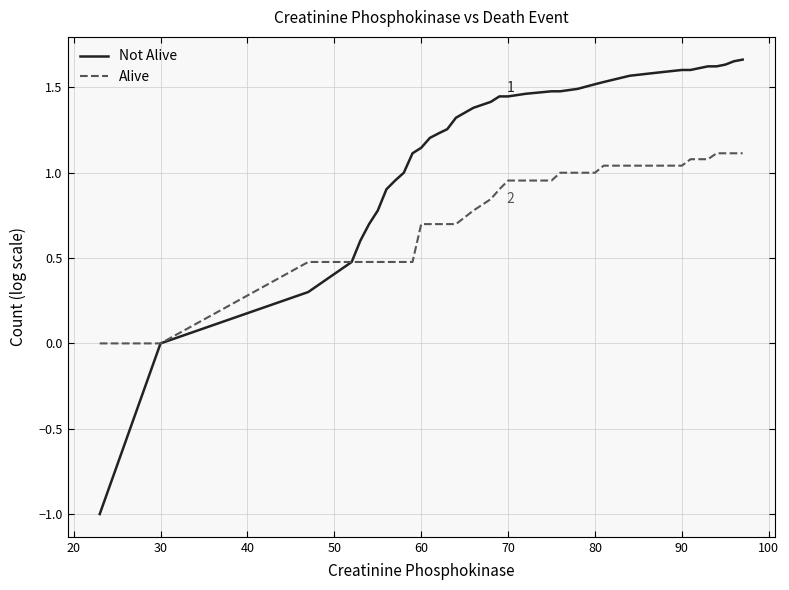

Rank the series by their maximum value, from highest to lowest.

Not Alive, Alive